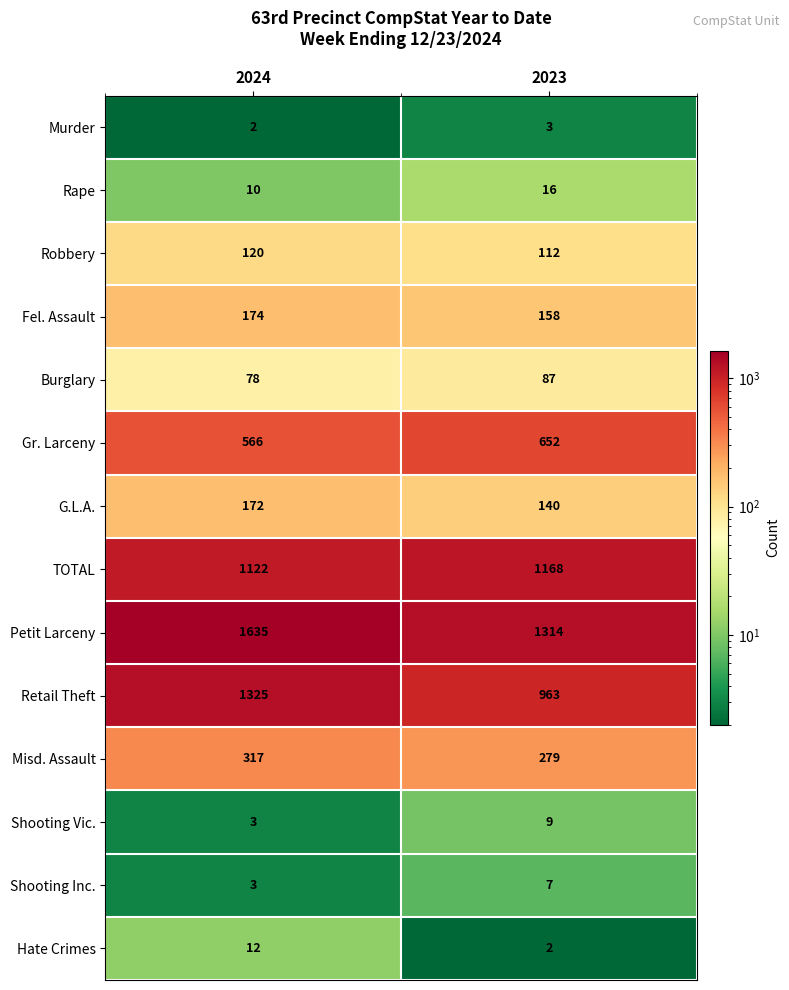

At which category is the sum across all series the highest?

2024